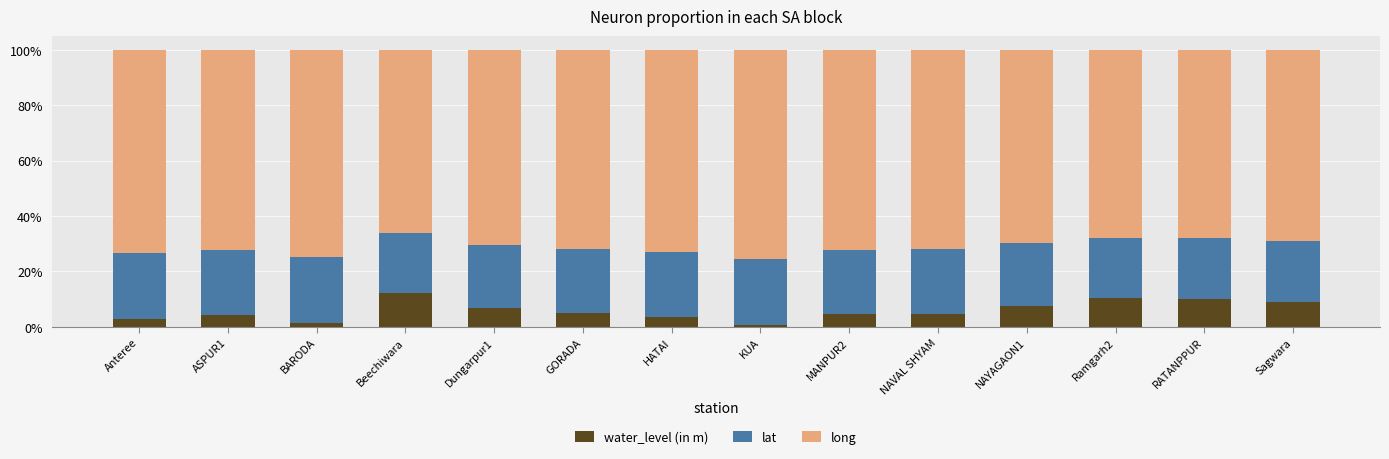

What value does the water_level (in m) series have at Sagwara?

8.8